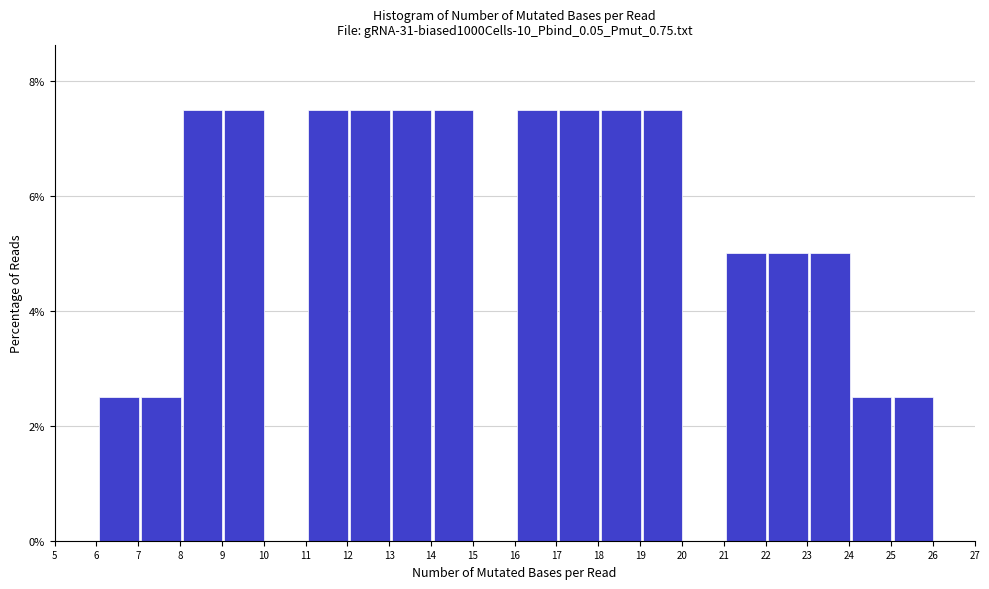

Reading left to right, transcribe this chart: for each bar, give the range it covers on the x-axis and its height. Neither the bar edges nor the heights are printed on the chart, so give them approximately, as read against the axes.

6.1 to 7.1: 2.6
7.1 to 8.1: 2.6
8.1 to 9.1: 7.6
9.1 to 10.1: 7.6
10.1 to 11.1: 0
11.1 to 12.1: 7.6
12.1 to 13.1: 7.6
13.1 to 14.1: 7.6
14.1 to 15.1: 7.6
15.1 to 16.1: 0
16.1 to 17.1: 7.6
17.1 to 18.1: 7.6
18.1 to 19.1: 7.6
19.1 to 20.1: 7.6
20.1 to 21.1: 0
21.1 to 22.1: 5.0
22.1 to 23.1: 5.0
23.1 to 24.1: 5.0
24.1 to 25.1: 2.6
25.1 to 26.1: 2.6